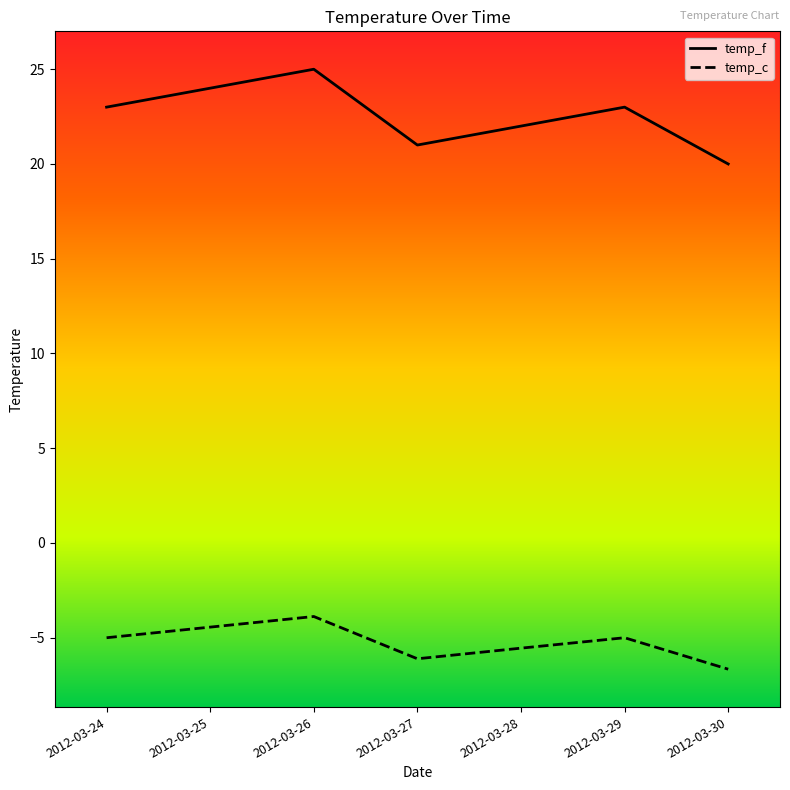

What is the average value of the temp_c series?

-5.2